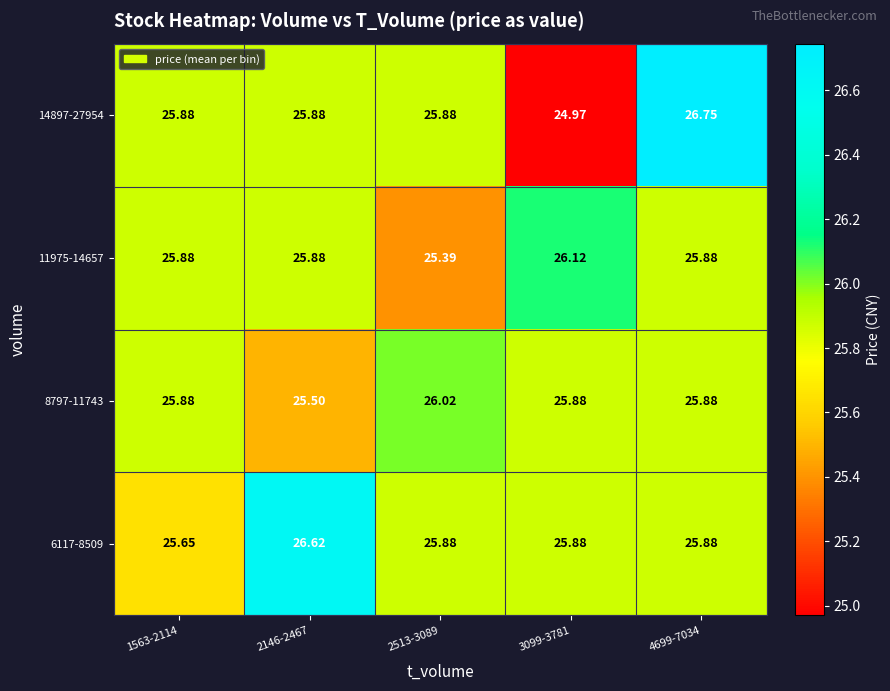

Which series has the largest range (max minus min)?

14897-27954